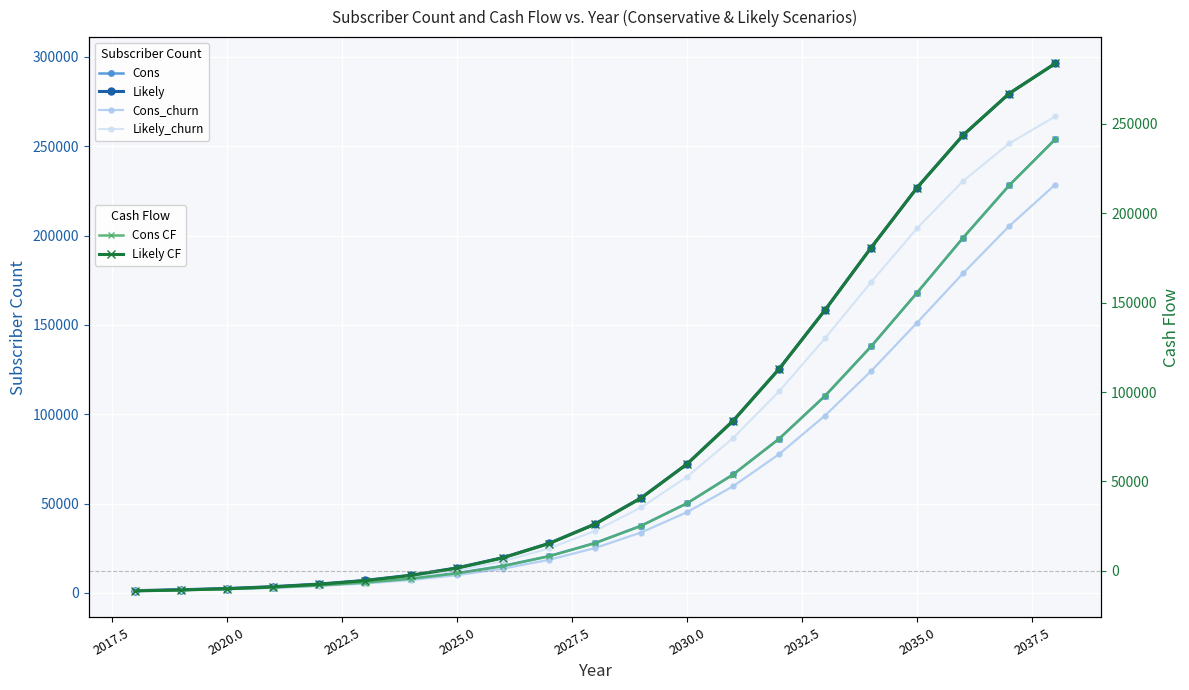

What is the value of the Cons_churn point at the 9th from the left?

13608.0